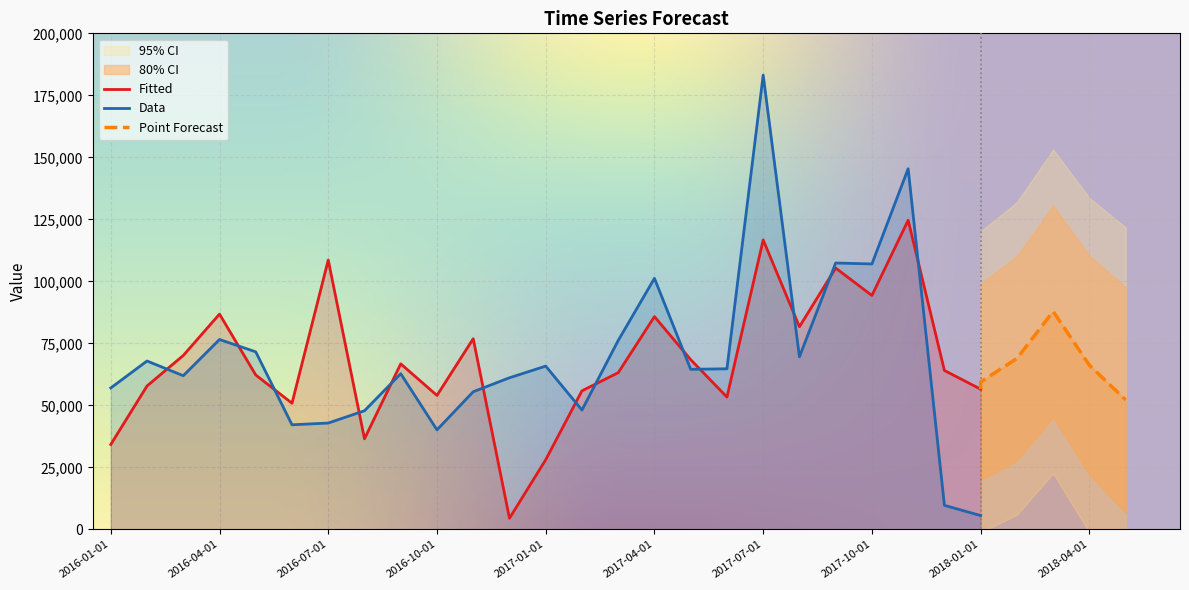

Rank the series by their average value, from highest to lowest.

Data, Fitted